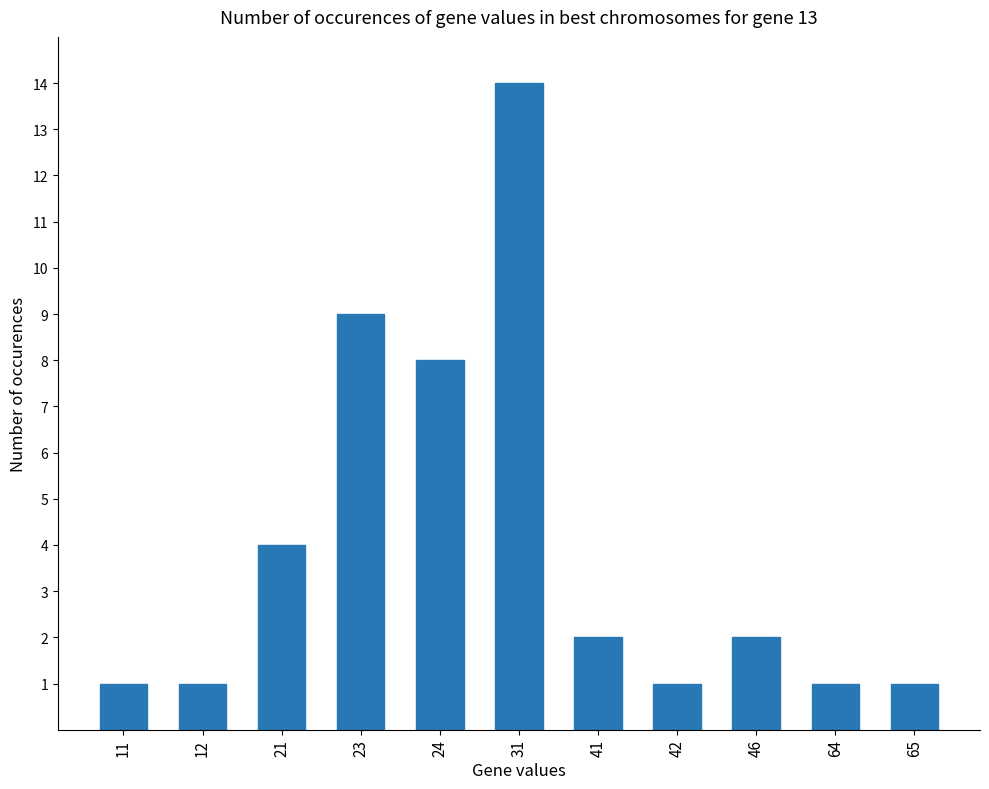

What is the difference between the maximum and second lowest values?

13